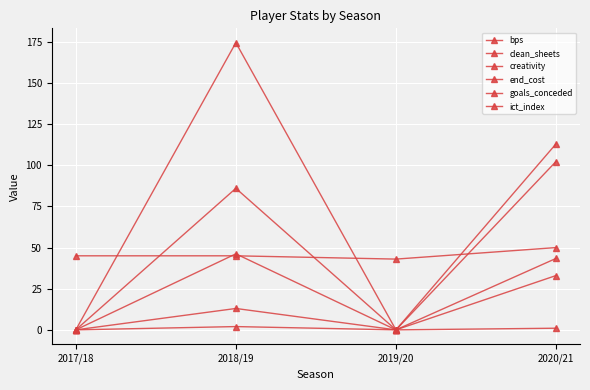

How many values in the creativity series are below 102?

2